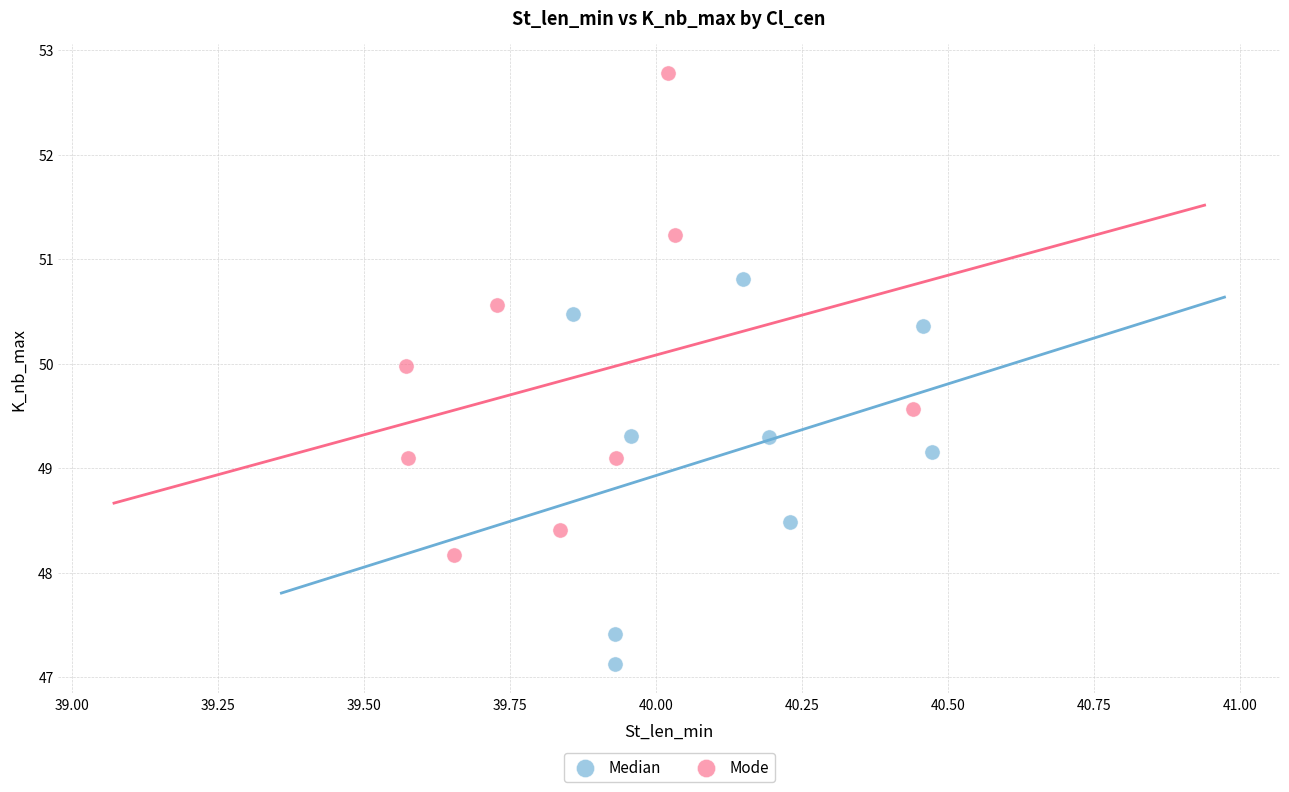

Which series has the widest spread of Y values?

Mode